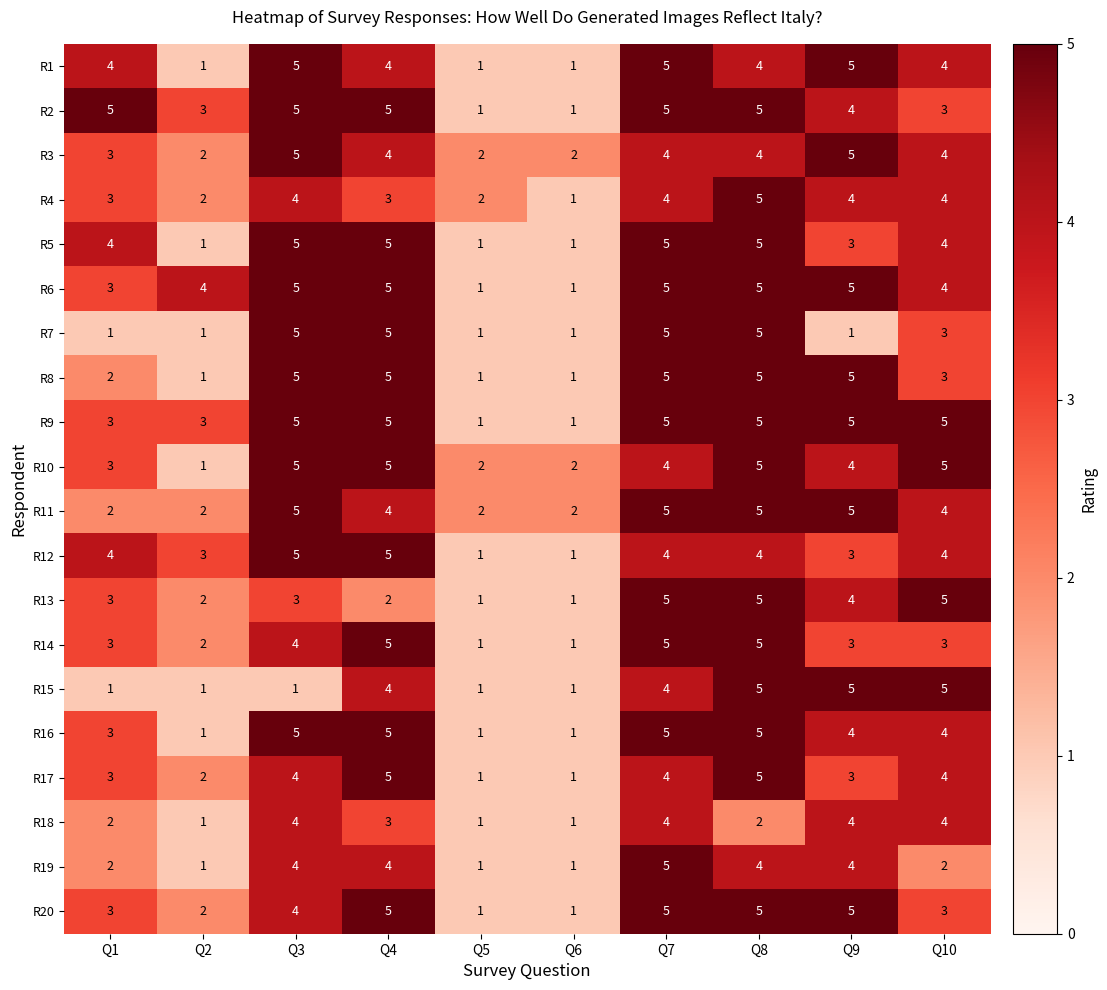

What is the maximum value shown in the chart?

5